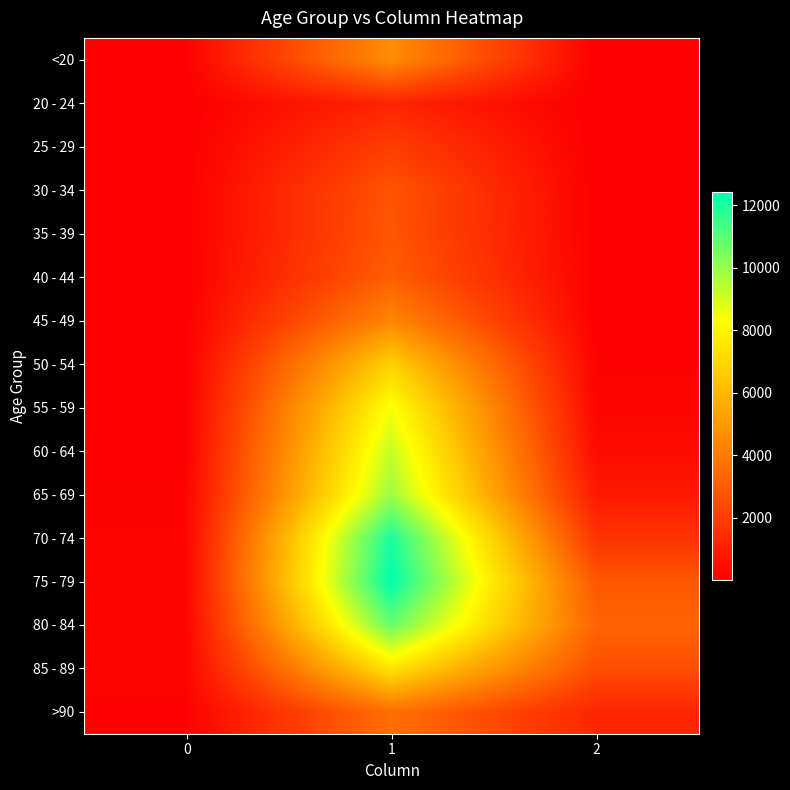

Reading left to right, what are all the values shown in this chart?

<20: 0=77	1=4641	2=18
20 - 24: 0=5	1=1191	2=4
25 - 29: 0=14	1=2038	2=3
30 - 34: 0=27	1=2765	2=17
35 - 39: 0=17	1=2814	2=18
40 - 44: 0=20	1=3078	2=24
45 - 49: 0=23	1=4396	2=47
50 - 54: 0=39	1=6803	2=126
55 - 59: 0=59	1=8400	2=227
60 - 64: 0=84	1=9236	2=426
65 - 69: 0=137	1=9883	2=850
70 - 74: 0=153	1=12018	2=1690
75 - 79: 0=220	1=12434	2=2848
80 - 84: 0=209	1=10764	2=3273
85 - 89: 0=206	1=7417	2=2548
>90: 0=93	1=3604	2=1224